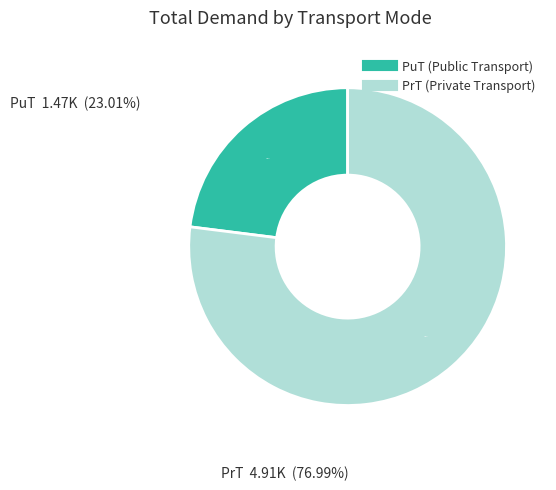

How many segments does this pie chart have?

2